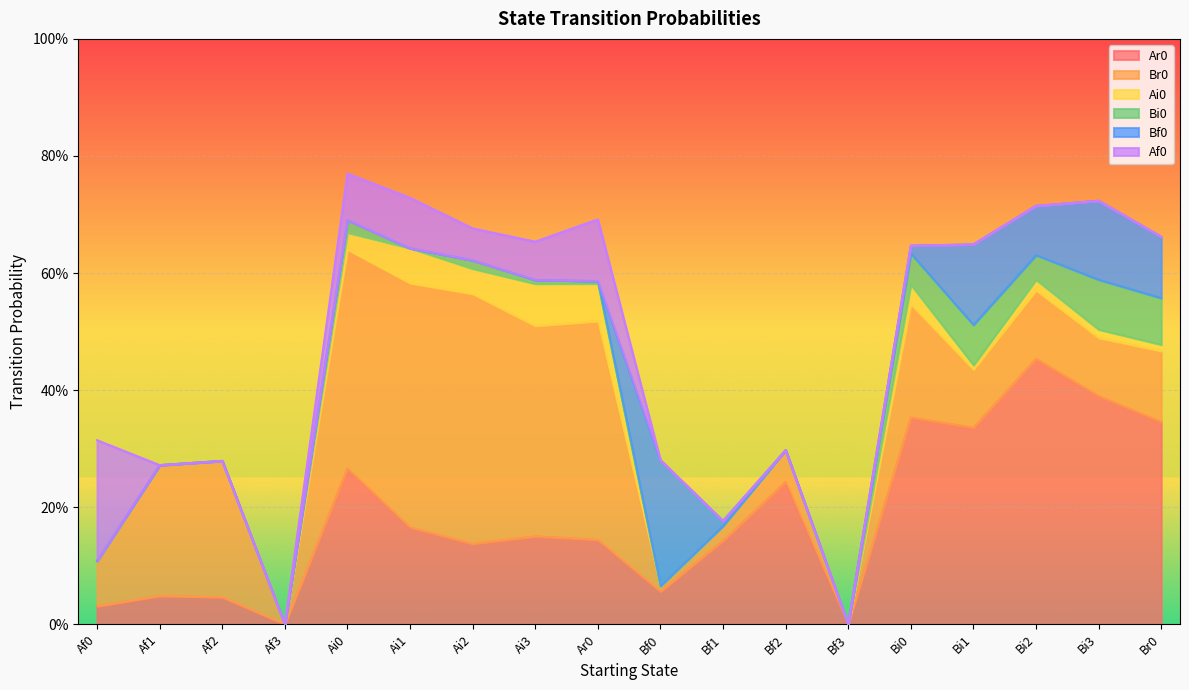

Rank the series by their maximum value, from lowest to highest.

Ai0, Bi0, Af0, Bf0, Br0, Ar0